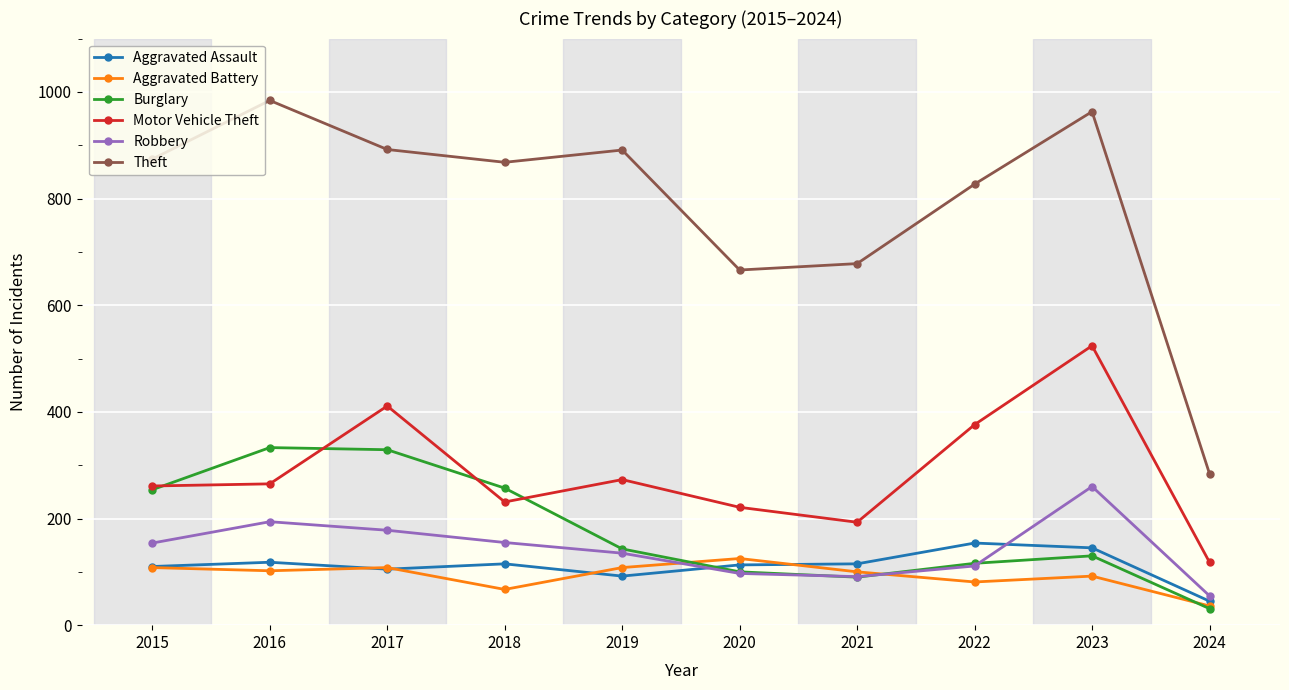

True or false: Robbery and Burglary intersect in this chart.

True